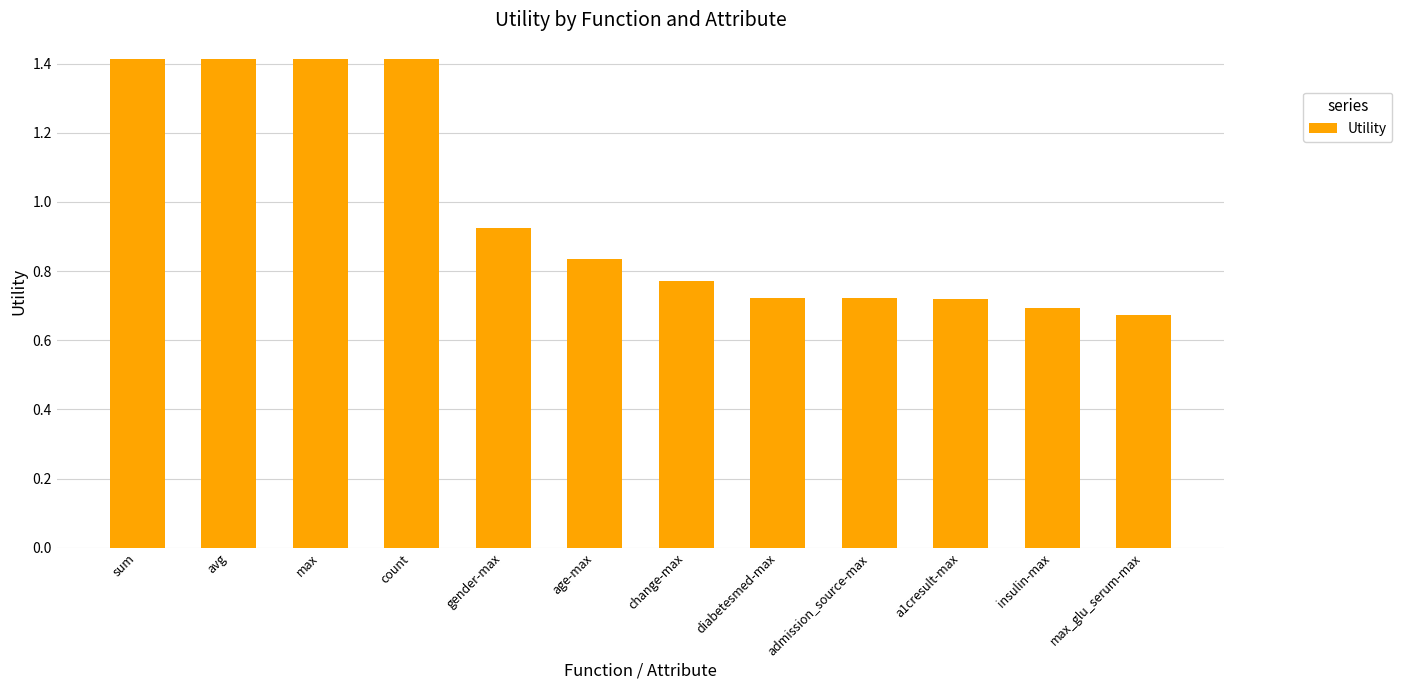

What is the maximum value shown in the chart?

1.4